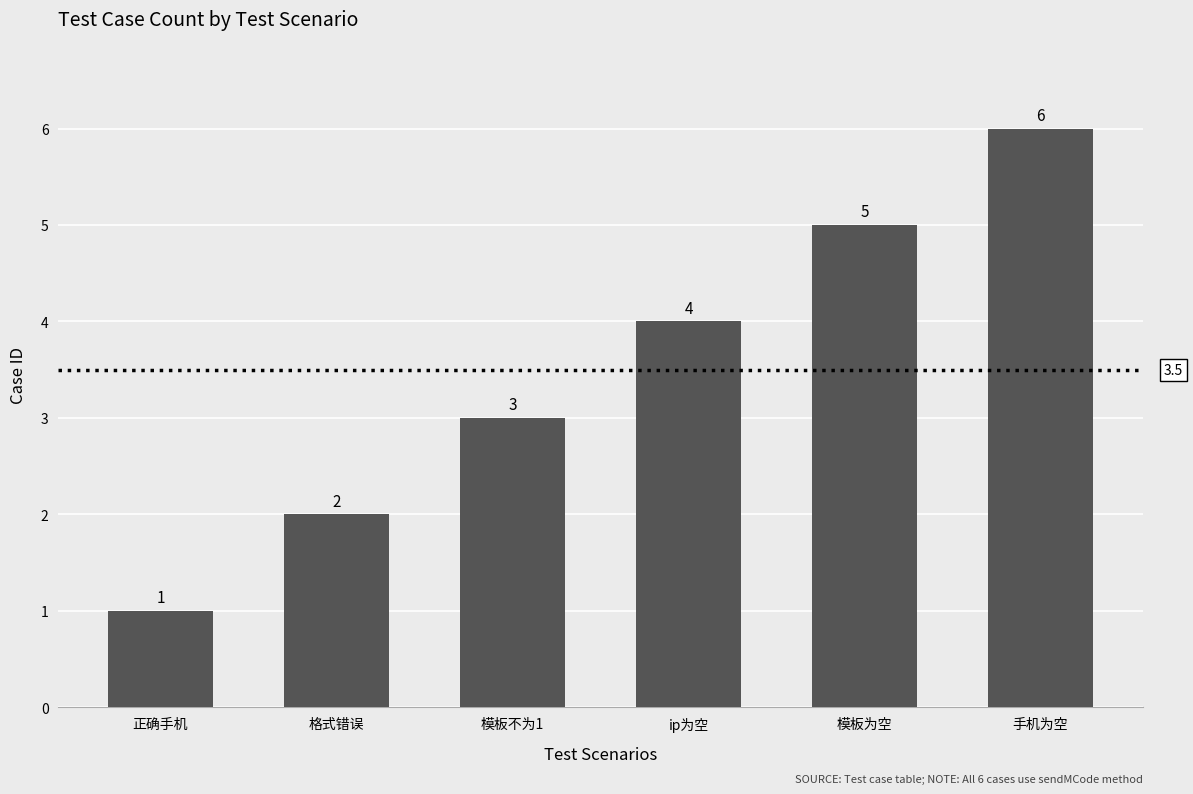

What is the change in value from 正确手机 to ip为空?

+3